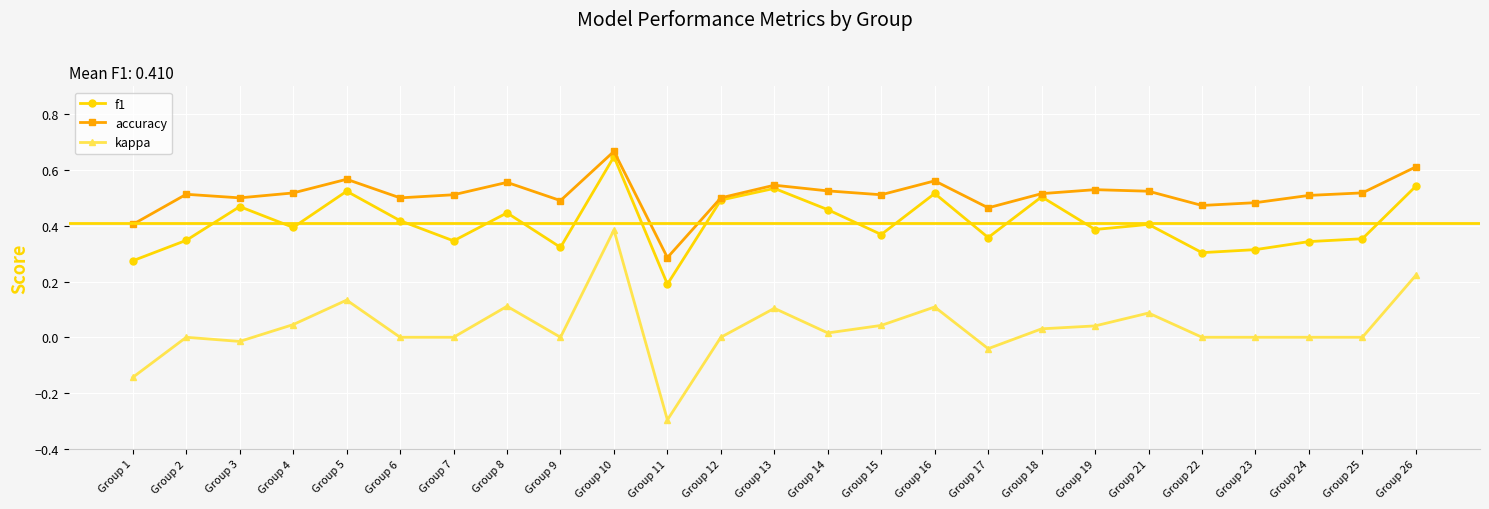

Does the chart have visible grid lines?

Yes